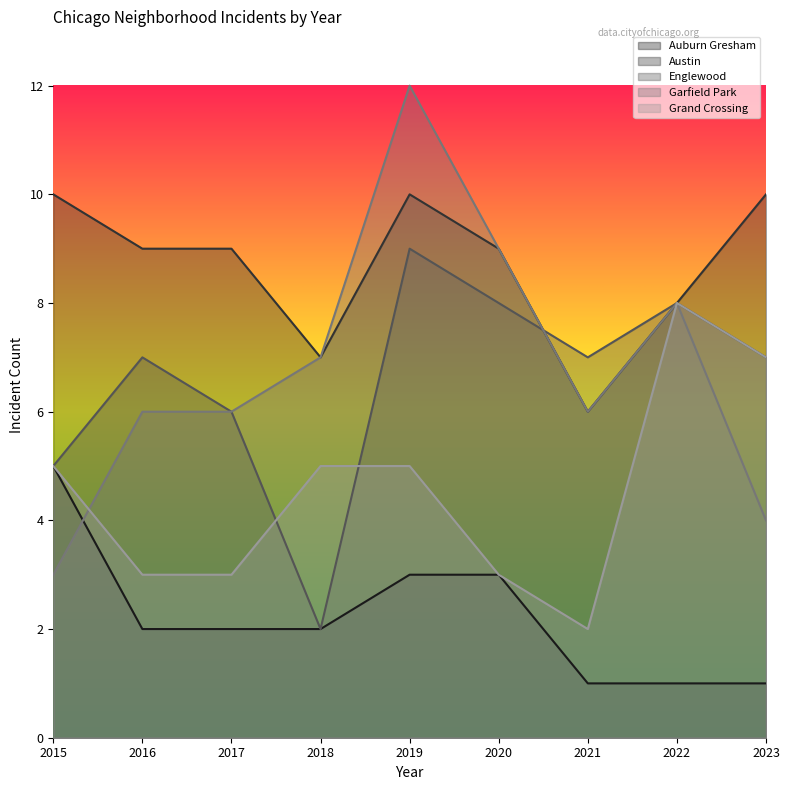

Count the Grand Crossing values in the range 3 to 5.

6